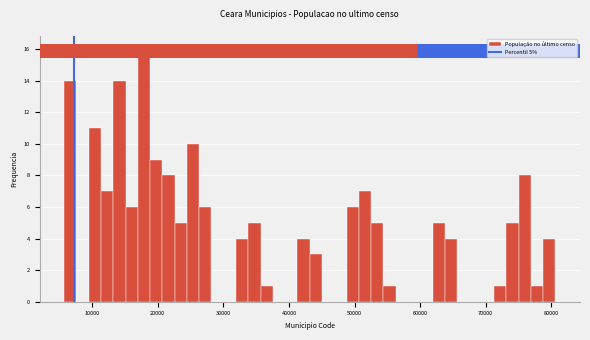

Around what value on the x-axis is the tallest bar? Give the approximate position of its centre, as read against the axis.

18000